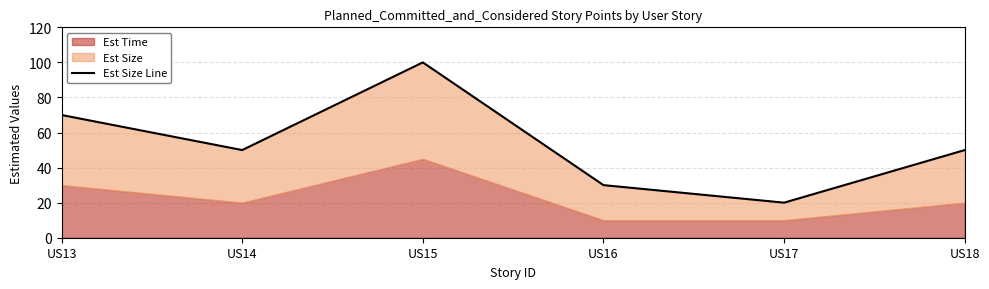

Between US13 and US16, which is larger?

US13